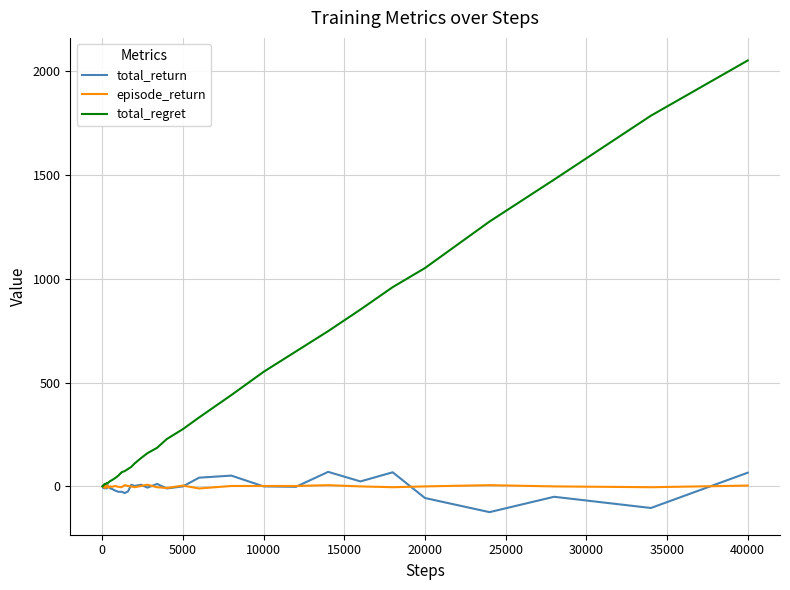

Which series has the largest total across all categories?

total_regret